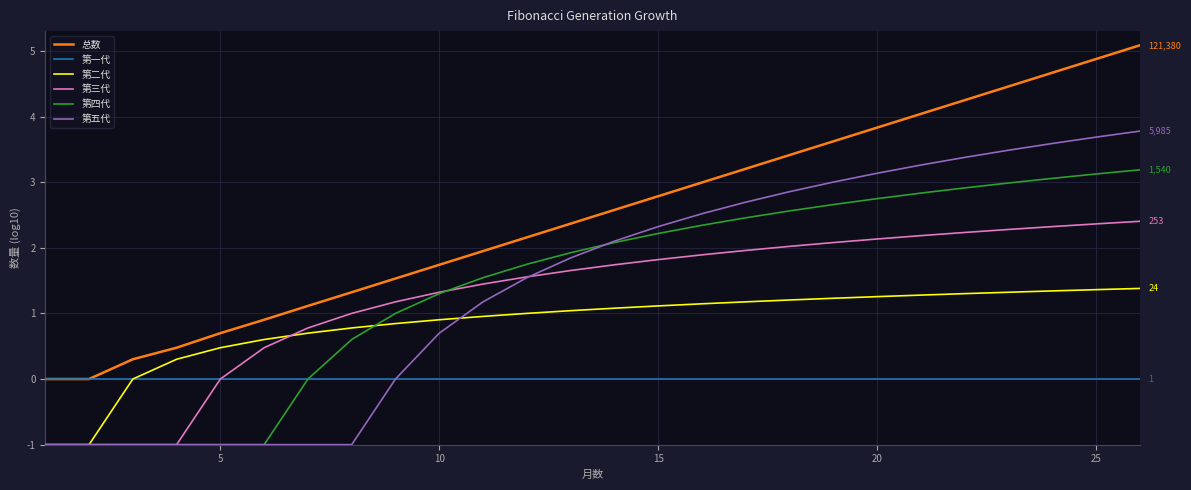

List the series in order of their peak value, highest first.

总数, 第五代, 第四代, 第三代, 第二代, 第一代